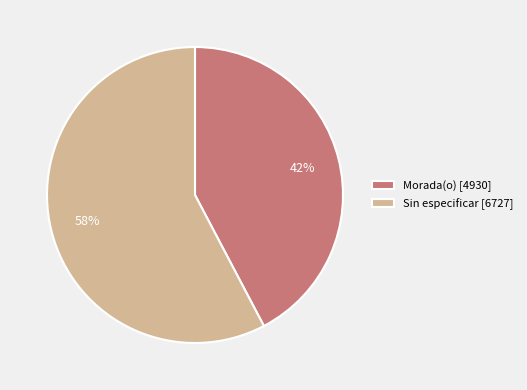

To the nearest percent, what percentage of the pie is Morada(o) [4930]?

42%